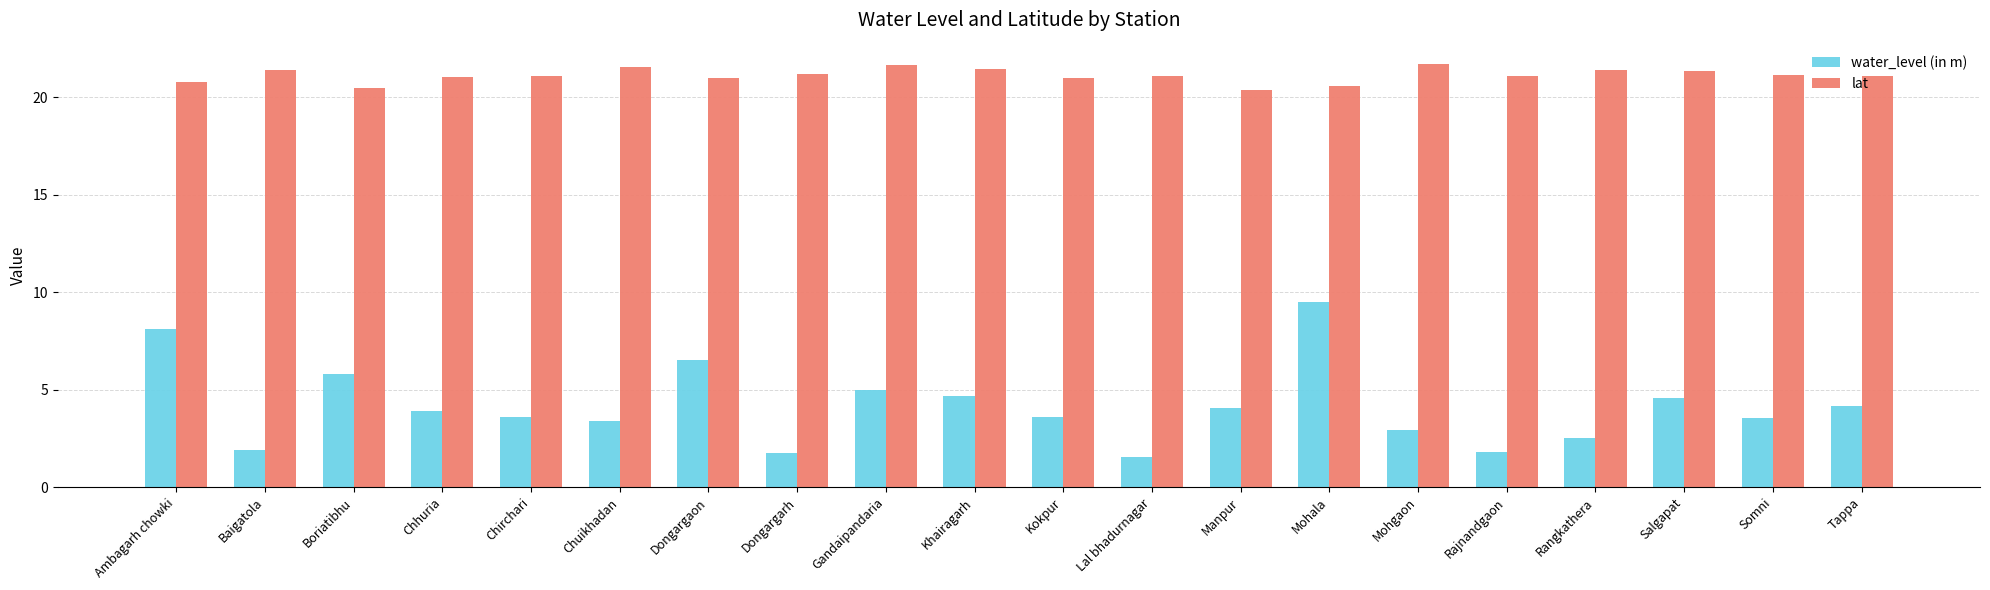

How many bars are there in total?

40